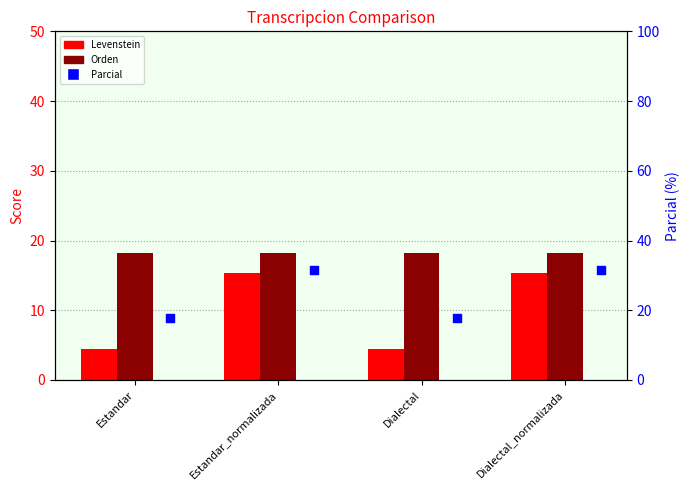

Is the value of Parcial at Dialectal greater than the value of Levenstein at Dialectal?

Yes